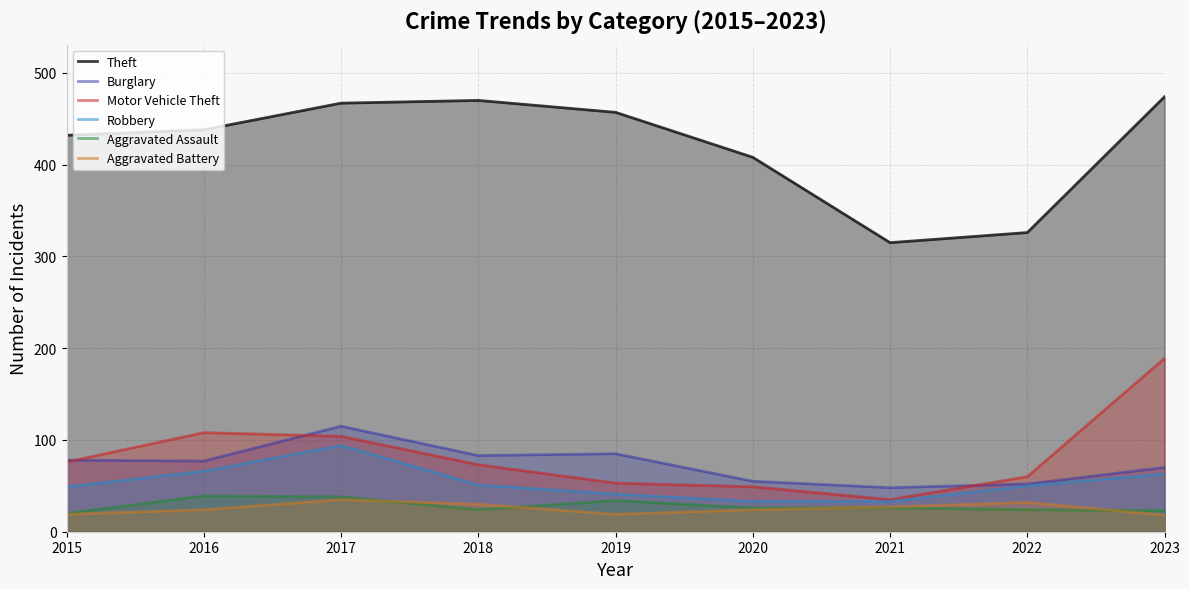

What are all the series names shown in the legend?

Theft, Burglary, Motor Vehicle Theft, Robbery, Aggravated Assault, Aggravated Battery